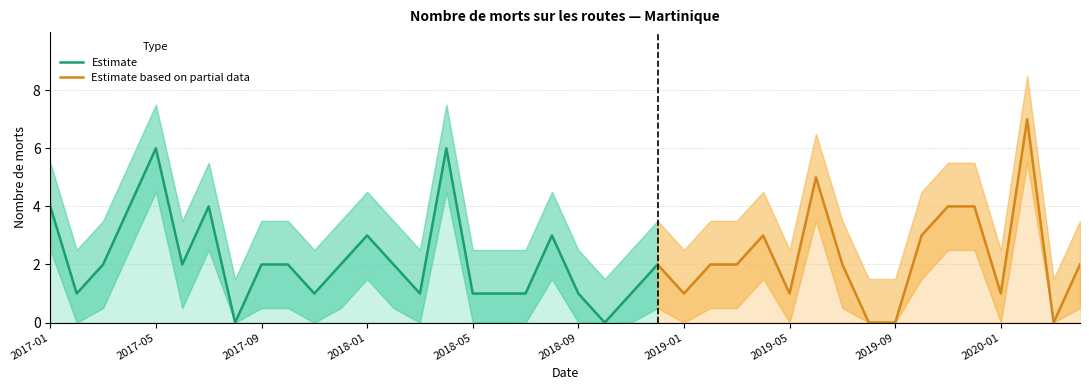

At which label does Martinique first exceed 2?

2017-01